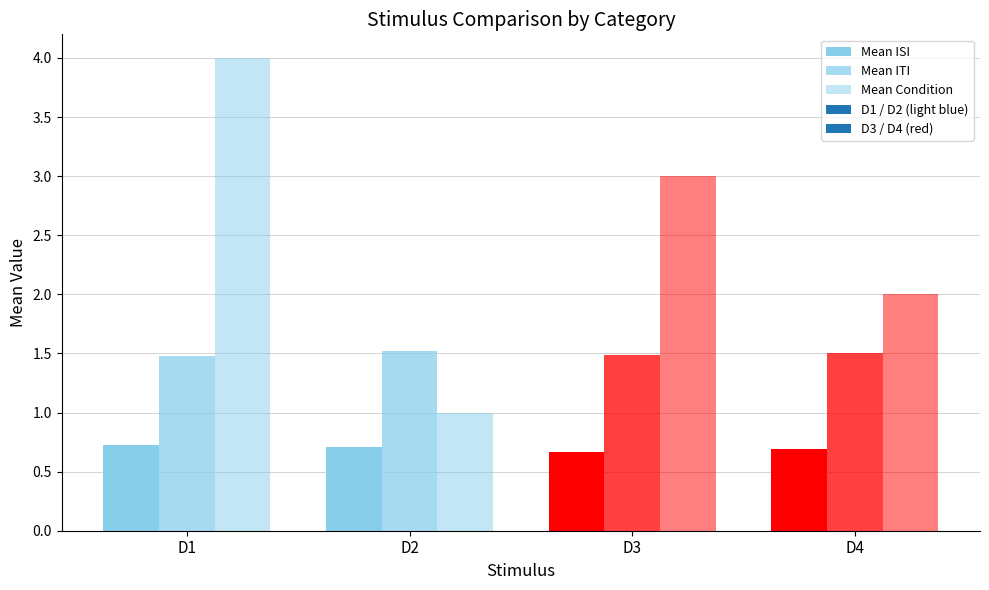

How many bars are there in each group?

3